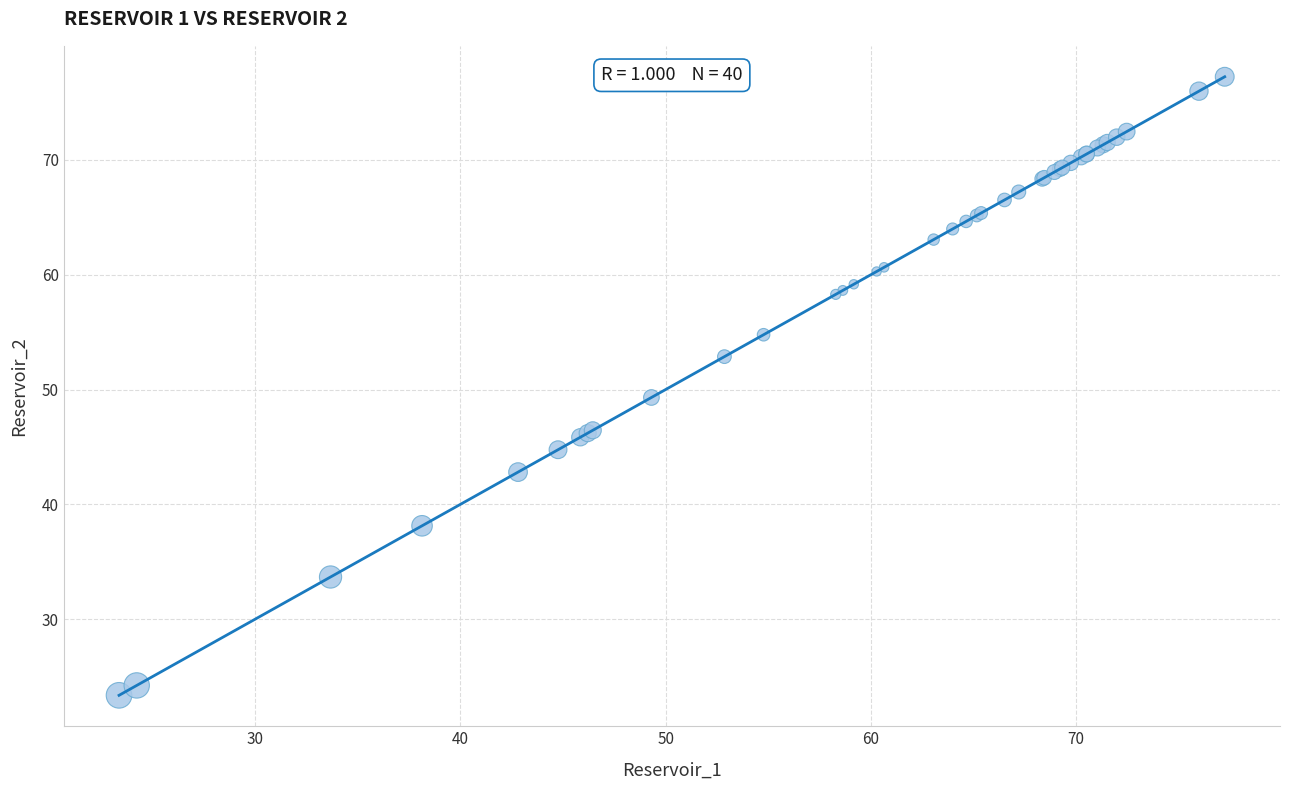

What Y value in the scatter plot is closest to 50?

49.3